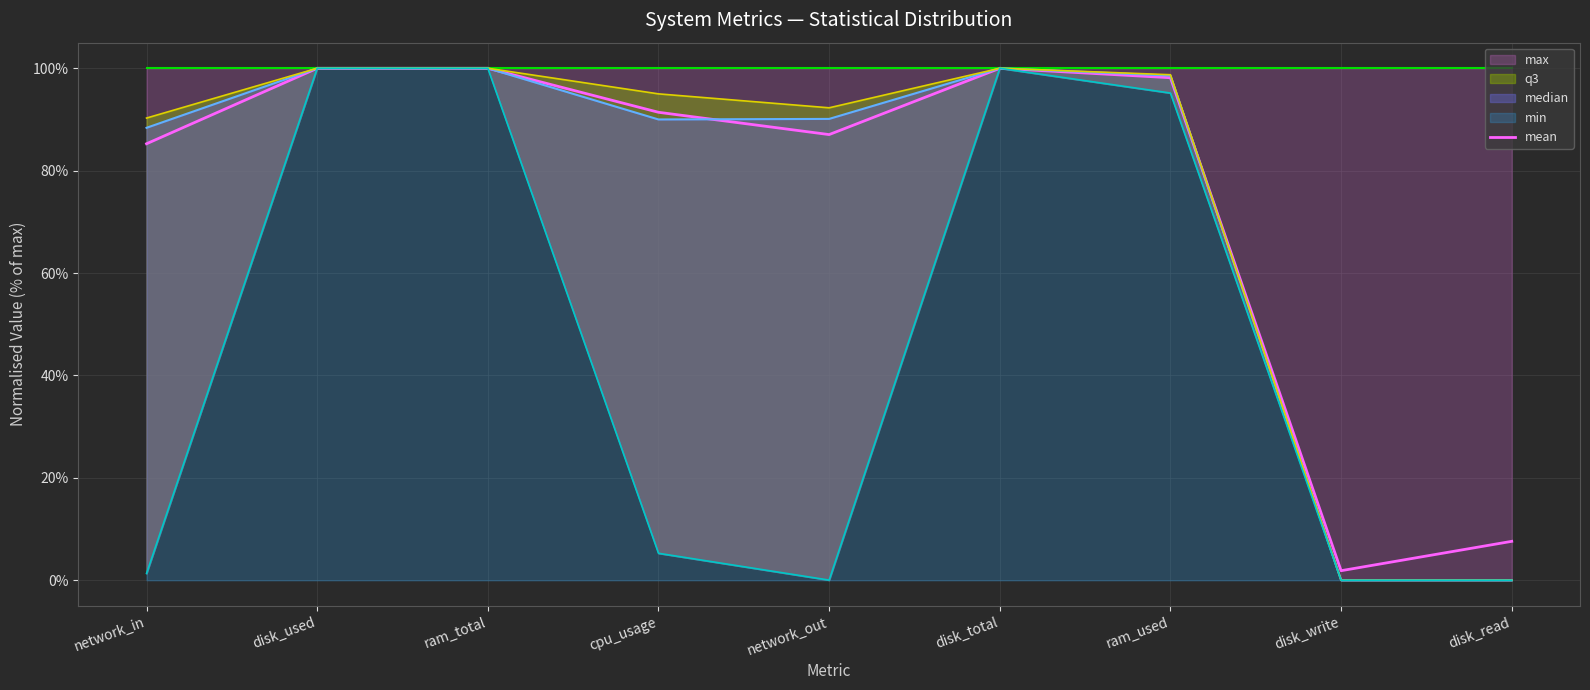

The value at disk_total is 100.0. True or false?

True